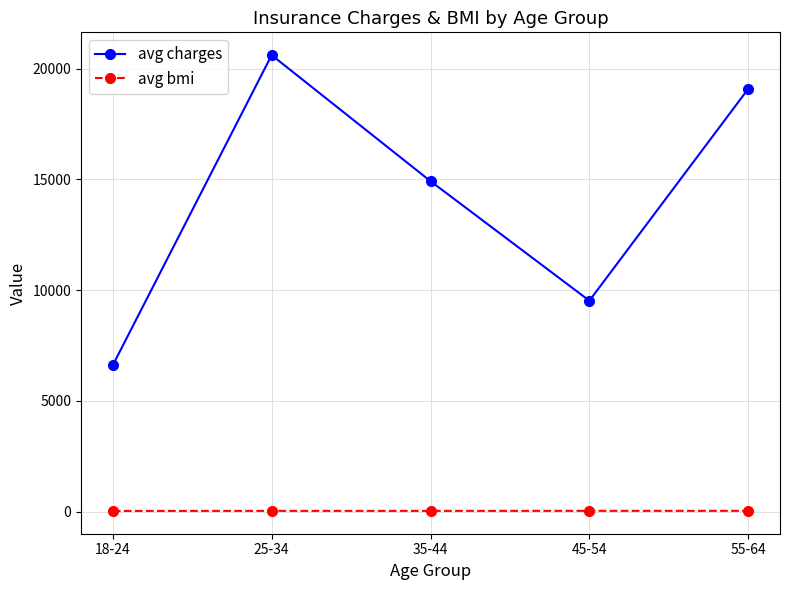

Rank the series at 18-24 from highest to lowest value.

avg charges, avg bmi